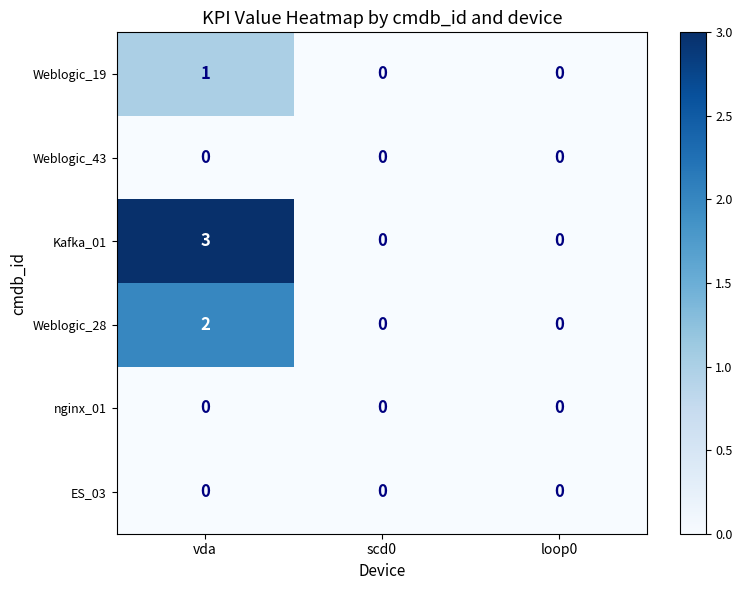

The value of Weblogic_43 at scd0 is 0. True or false?

True